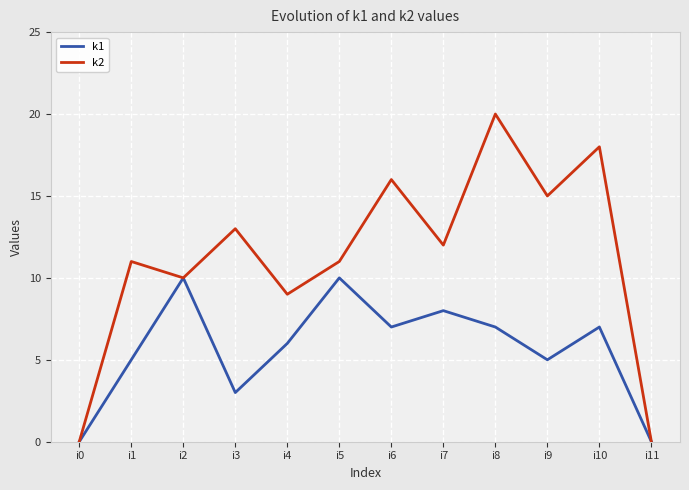

What are all the series names shown in the legend?

k1, k2